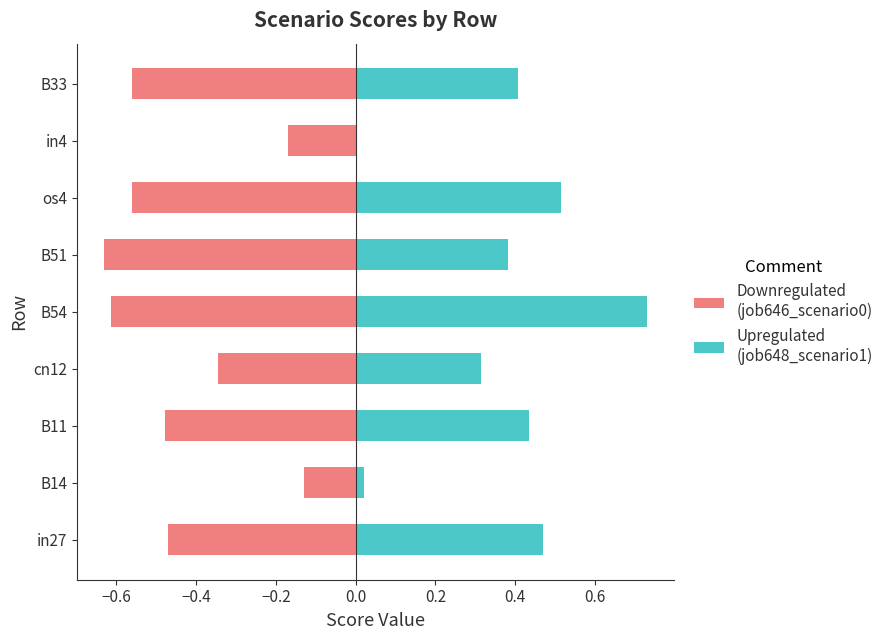

How many series are shown in this chart?

2